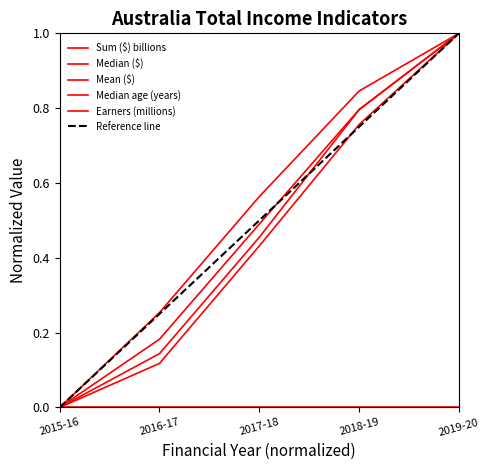

What is the average value of the Median ($) series?

0.5